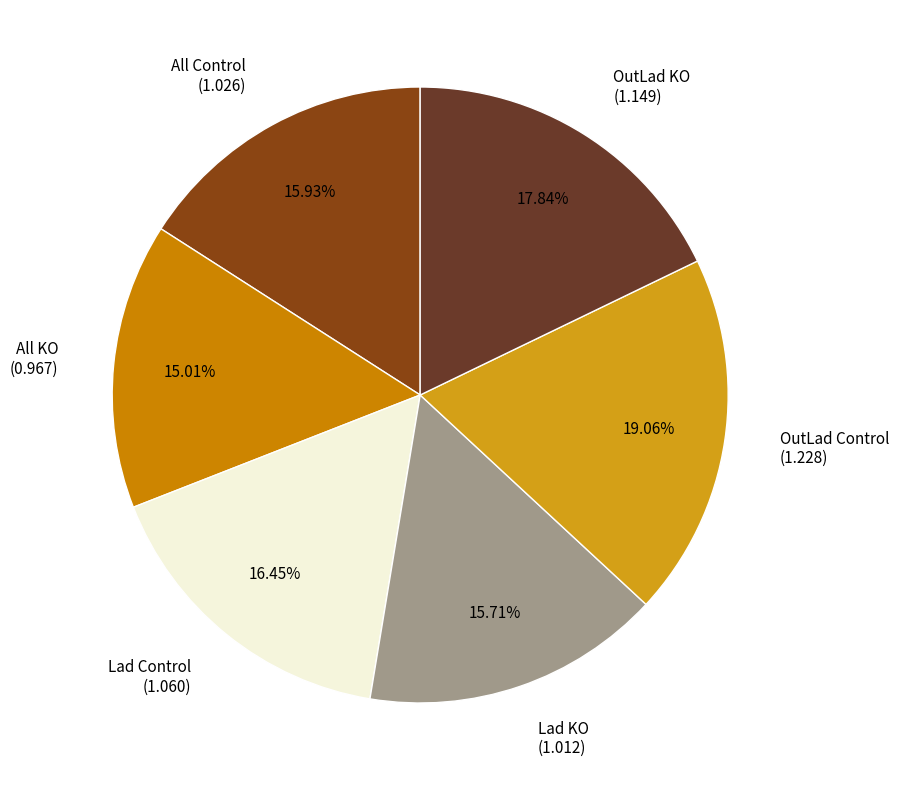

Is All Control the majority of the pie?

No